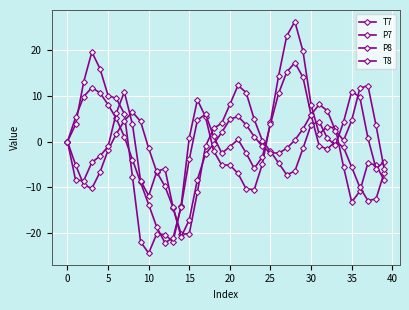

Which series ends up on top after the final intersection of T7 and P7?

P7